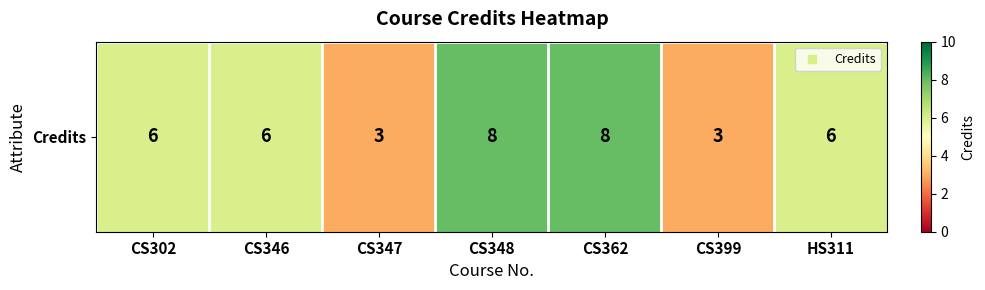

Which category has the lowest value across all series?

CS347